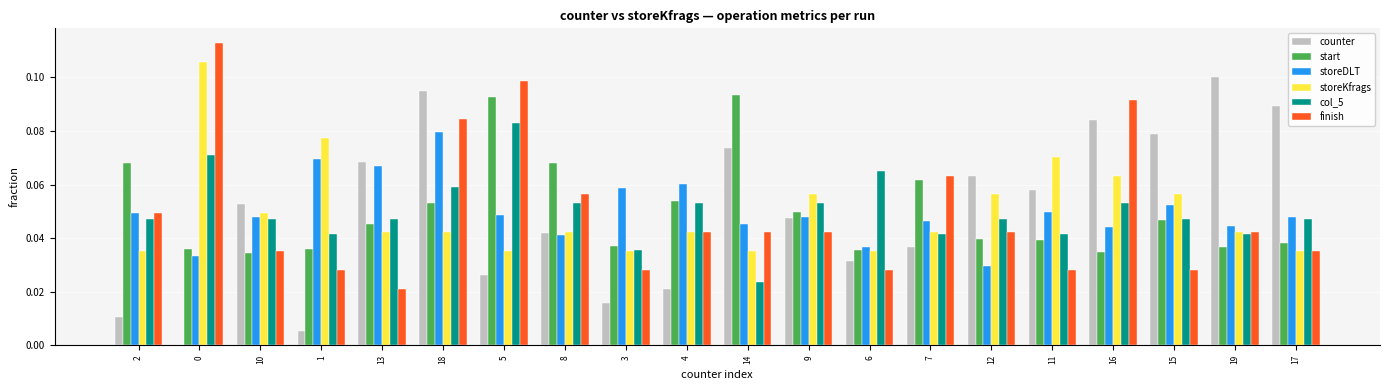

Which series changed the most between 18 and 8?

counter